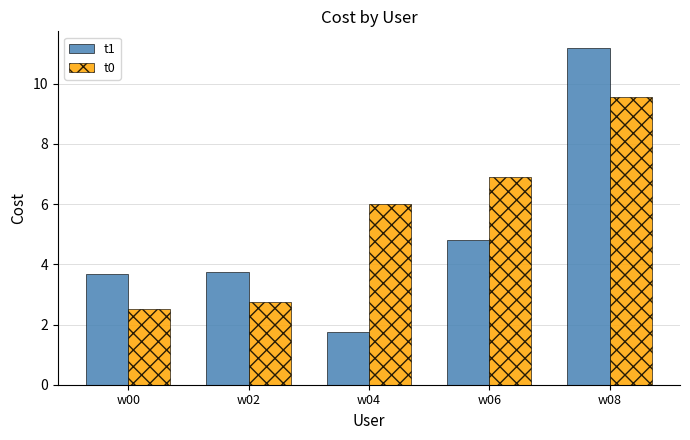

What is the value of the t0 bar at the 5th from the left?

9.5